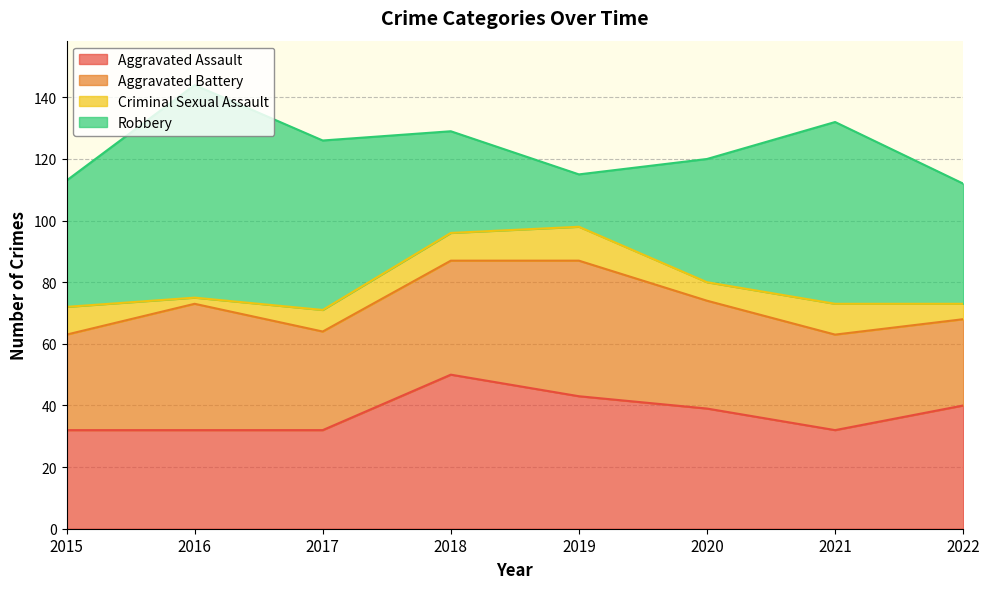

What is the difference between the Aggravated Battery values at 2020 and 2017?

3